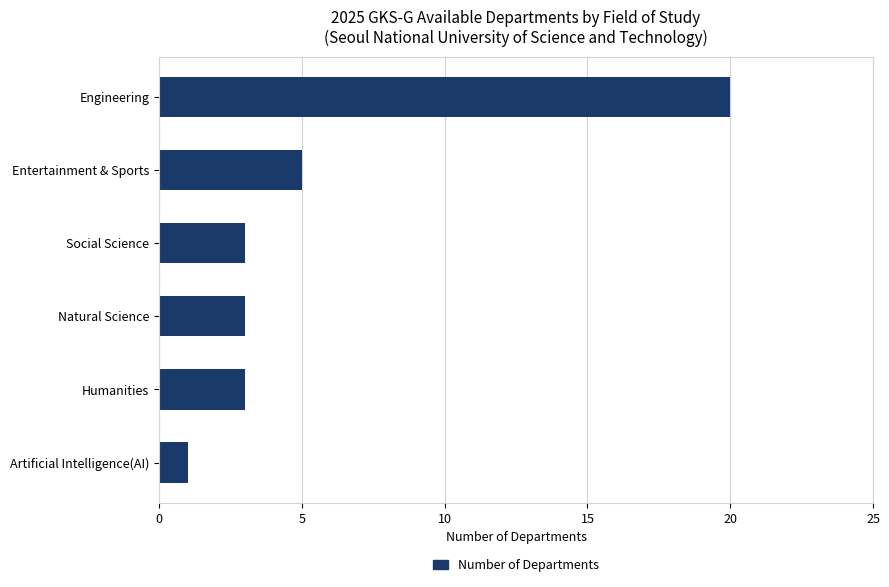

What is the sum of all values?

35